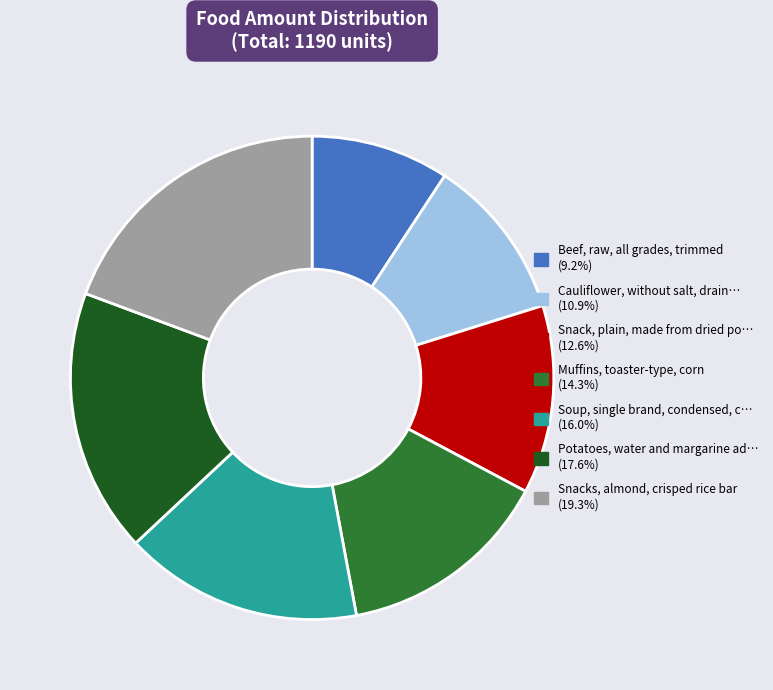

Is there any slice that represents more than half of the pie?

No